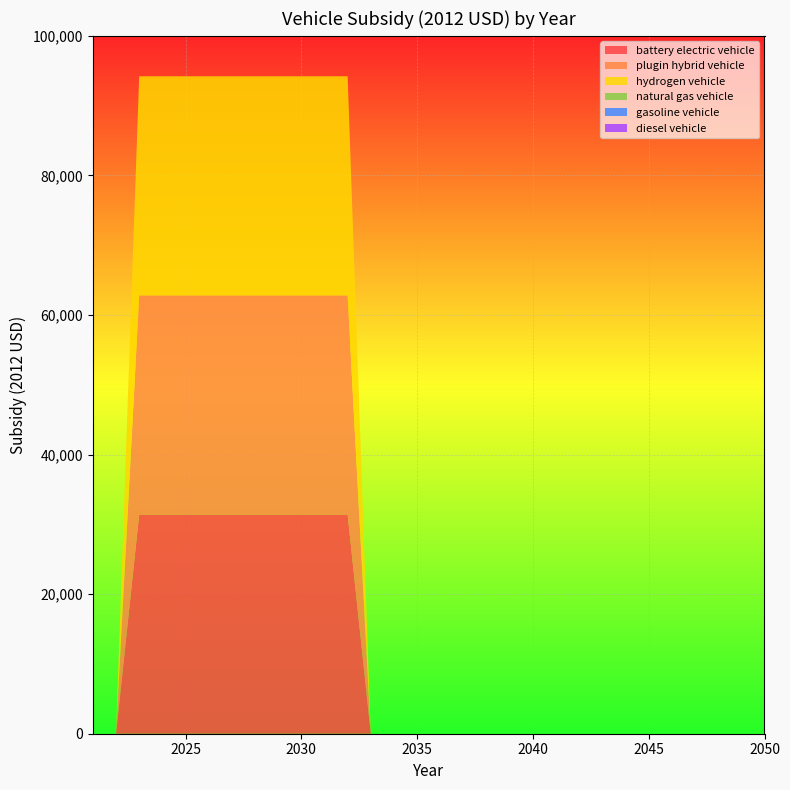

Reading right to left, what are all the values shown in this chart?

battery electric vehicle: 2050=0	2049=0	2048=0	2047=0	2046=0	2045=0	2044=0	2043=0	2042=0	2041=0	2040=0	2039=0	2038=0	2037=0	2036=0	2035=0	2034=0	2033=0	2032=31400	2031=31400	2030=31400	2029=31400	2028=31400	2027=31400	2026=31400	2025=31400	2024=31400	2023=31400	2022=0	2021=0
plugin hybrid vehicle: 2050=0	2049=0	2048=0	2047=0	2046=0	2045=0	2044=0	2043=0	2042=0	2041=0	2040=0	2039=0	2038=0	2037=0	2036=0	2035=0	2034=0	2033=0	2032=31400	2031=31400	2030=31400	2029=31400	2028=31400	2027=31400	2026=31400	2025=31400	2024=31400	2023=31400	2022=0	2021=0
hydrogen vehicle: 2050=0	2049=0	2048=0	2047=0	2046=0	2045=0	2044=0	2043=0	2042=0	2041=0	2040=0	2039=0	2038=0	2037=0	2036=0	2035=0	2034=0	2033=0	2032=31400	2031=31400	2030=31400	2029=31400	2028=31400	2027=31400	2026=31400	2025=31400	2024=31400	2023=31400	2022=0	2021=0
natural gas vehicle: 2050=0	2049=0	2048=0	2047=0	2046=0	2045=0	2044=0	2043=0	2042=0	2041=0	2040=0	2039=0	2038=0	2037=0	2036=0	2035=0	2034=0	2033=0	2032=0	2031=0	2030=0	2029=0	2028=0	2027=0	2026=0	2025=0	2024=0	2023=0	2022=0	2021=0
gasoline vehicle: 2050=0	2049=0	2048=0	2047=0	2046=0	2045=0	2044=0	2043=0	2042=0	2041=0	2040=0	2039=0	2038=0	2037=0	2036=0	2035=0	2034=0	2033=0	2032=0	2031=0	2030=0	2029=0	2028=0	2027=0	2026=0	2025=0	2024=0	2023=0	2022=0	2021=0
diesel vehicle: 2050=0	2049=0	2048=0	2047=0	2046=0	2045=0	2044=0	2043=0	2042=0	2041=0	2040=0	2039=0	2038=0	2037=0	2036=0	2035=0	2034=0	2033=0	2032=0	2031=0	2030=0	2029=0	2028=0	2027=0	2026=0	2025=0	2024=0	2023=0	2022=0	2021=0